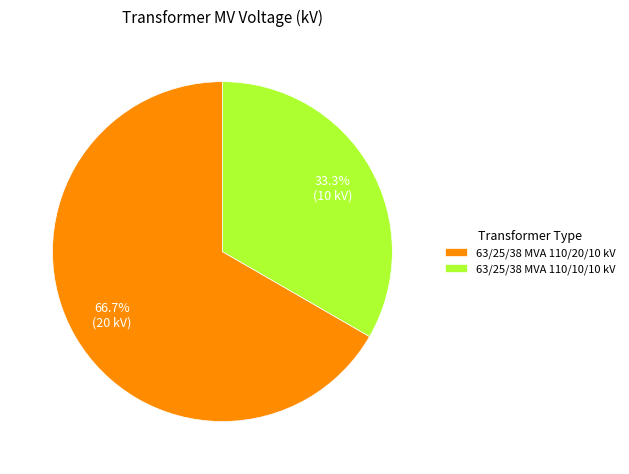

Which category has the biggest portion of the pie?

63/25/38 MVA 110/20/10 kV